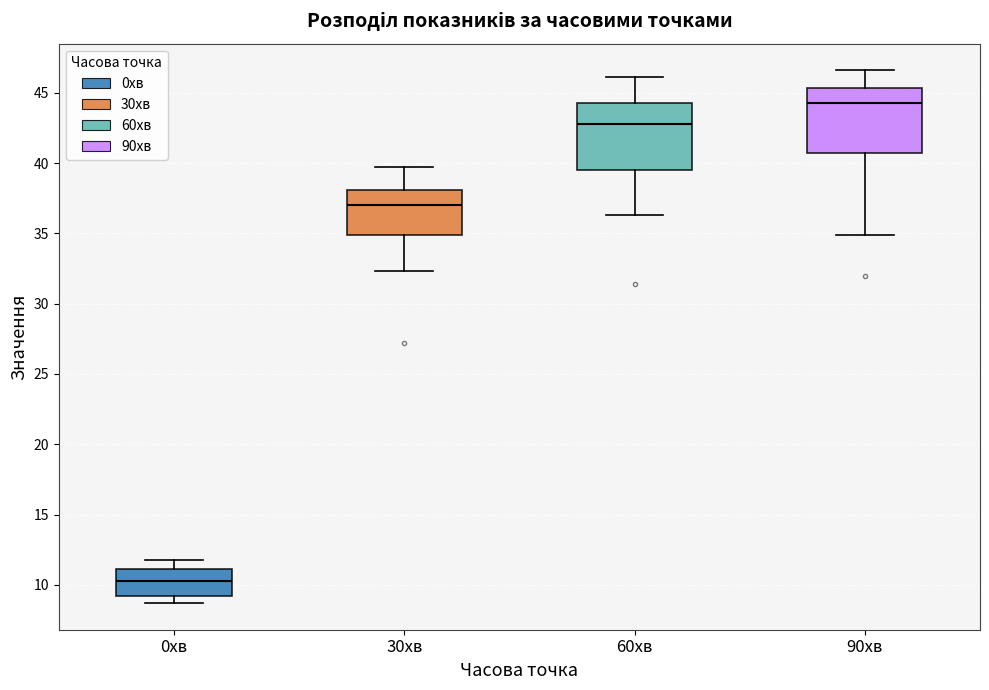

Reading left to right, read every box against the y-axis: the position of its median line, the range the box covers, and the ends of its whiskers. The values are not printed on the chart, so give them approximately, as read against the axis.

0хв: median 10.5, box 9.0 to 11.0, whiskers 8.5 to 12.0
30хв: median 37.0, box 35.0 to 38.0, whiskers 32.5 to 39.5
60хв: median 43.0, box 39.5 to 44.5, whiskers 36.5 to 46.0
90хв: median 44.5, box 40.5 to 45.5, whiskers 35.0 to 46.5